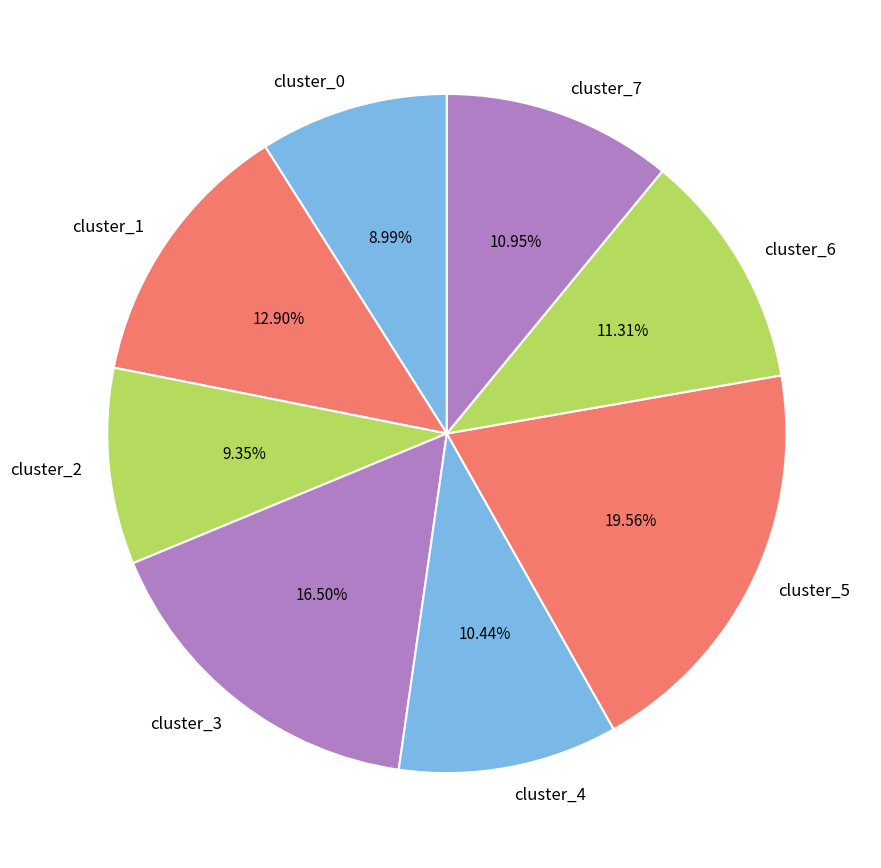

Do cluster_2 and cluster_6 together represent more than half of the pie?

No